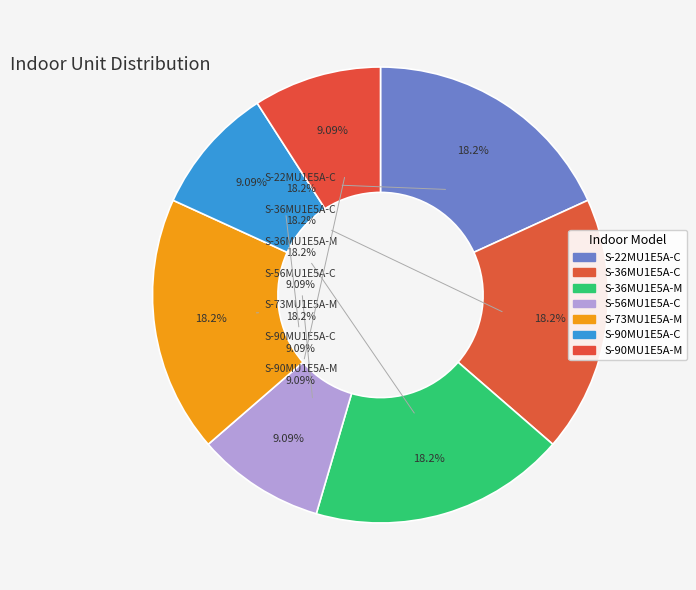

How many slices are in this pie chart?

7